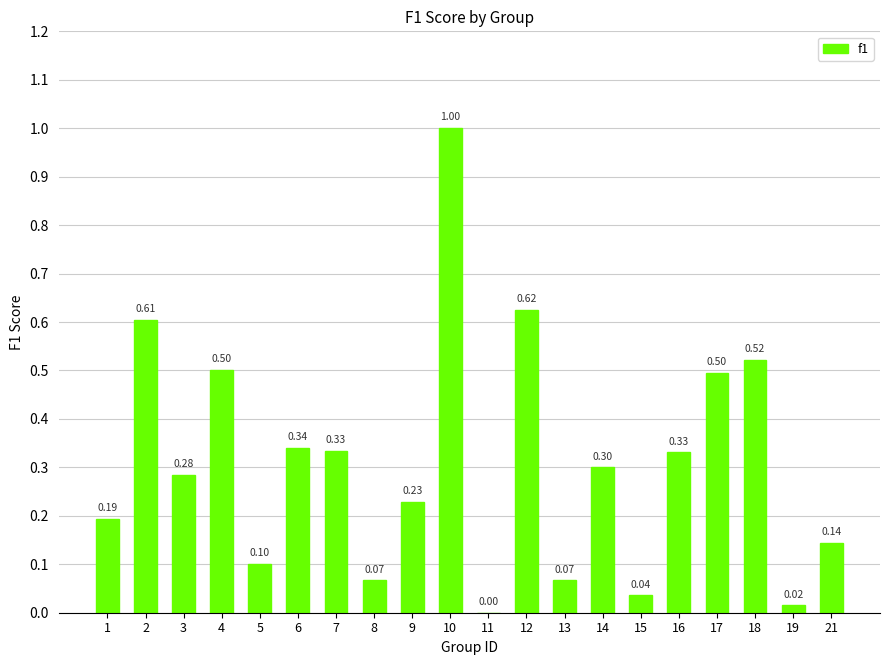

What is the change in value from 4 to 15?

-0.5